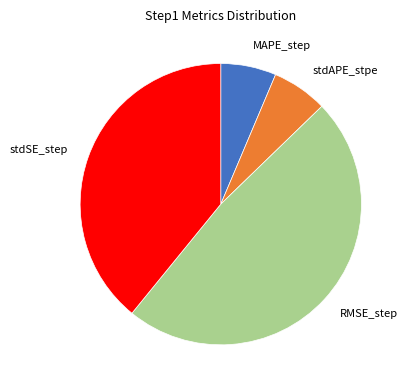

Which has a higher value, RMSE_step or stdAPE_stpe?

RMSE_step